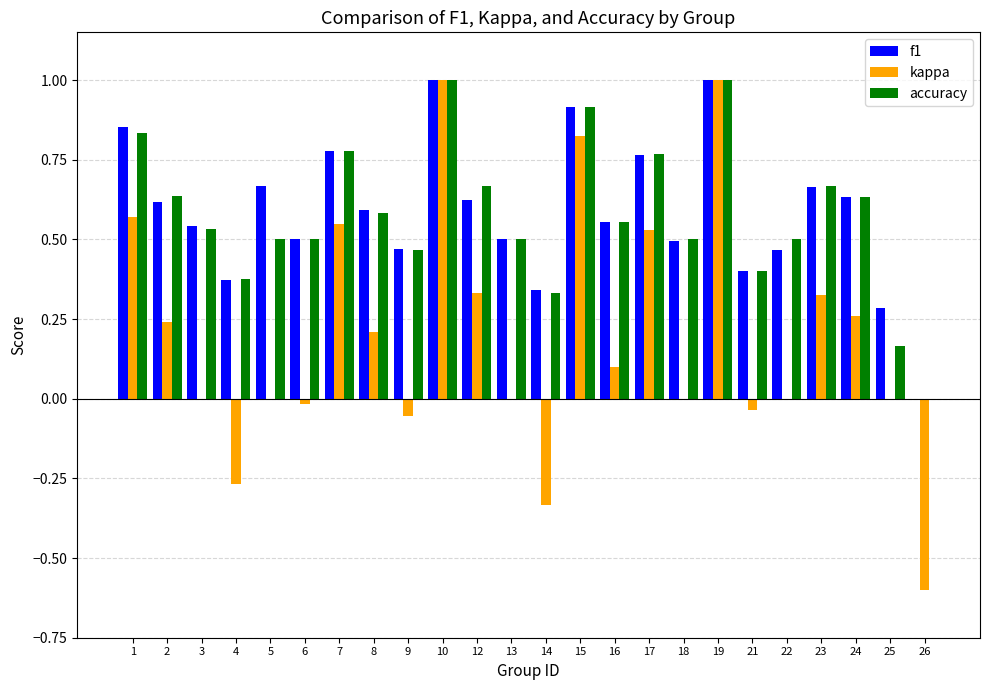

What are all the series names shown in the legend?

f1, kappa, accuracy